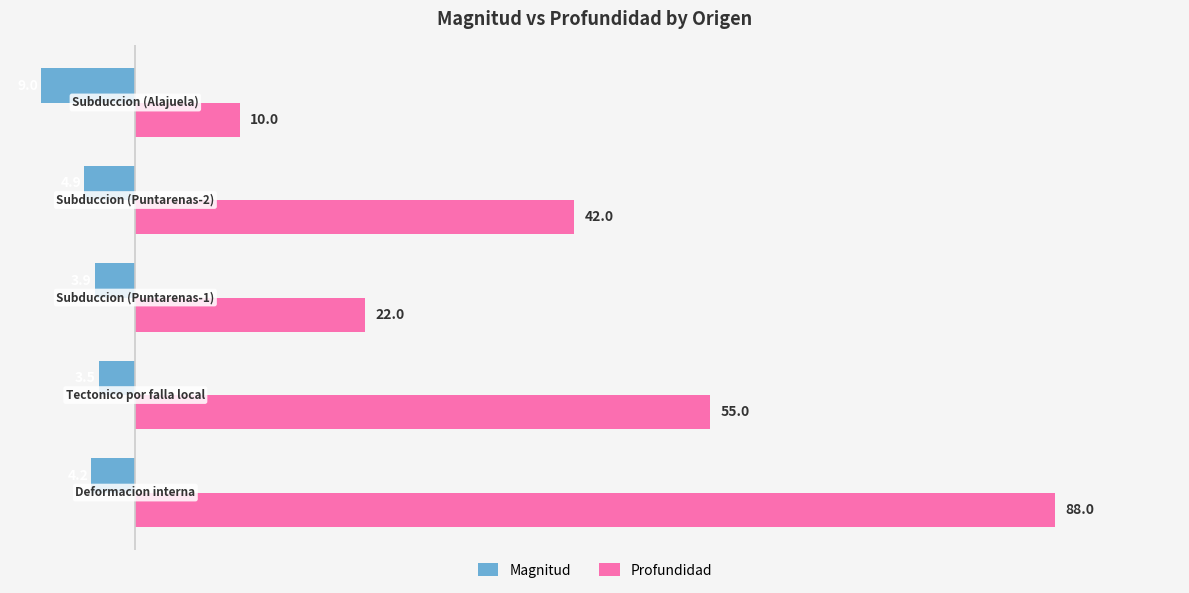

List the series in order of their overall mean, highest first.

Profundidad, Magnitud